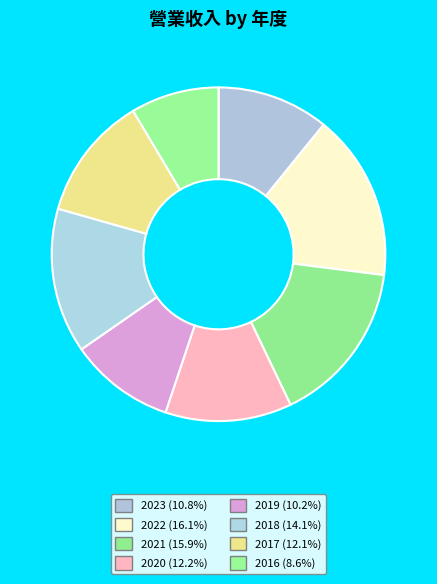

To the nearest percent, what percentage of the pie is 2021?

16%